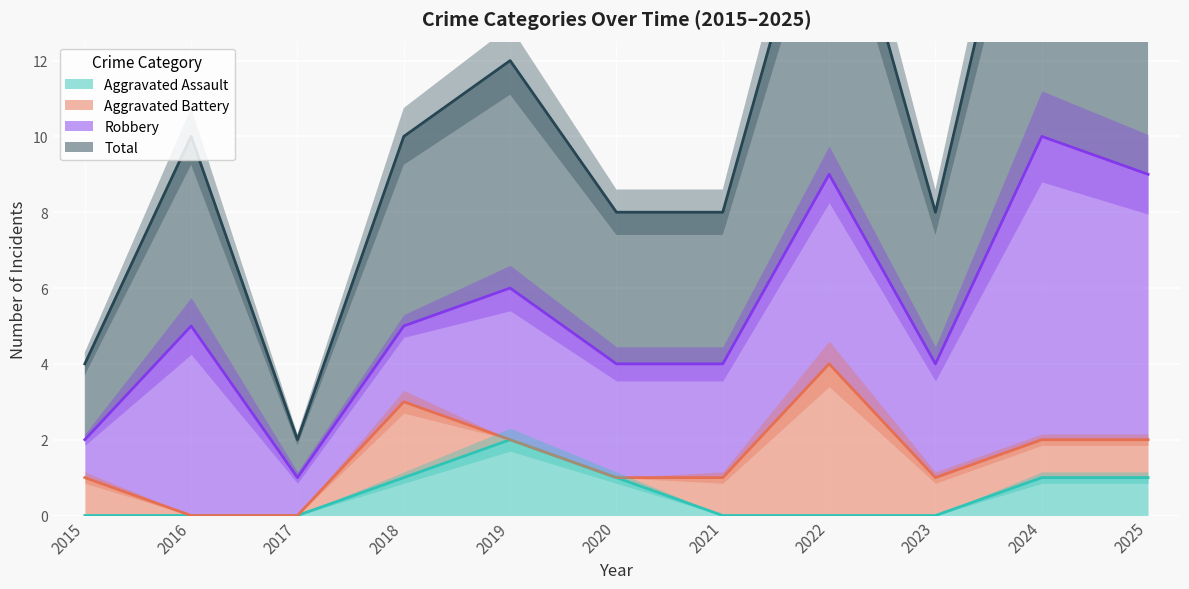

True or false: Aggravated Assault has a value of 1 at 2018.

True